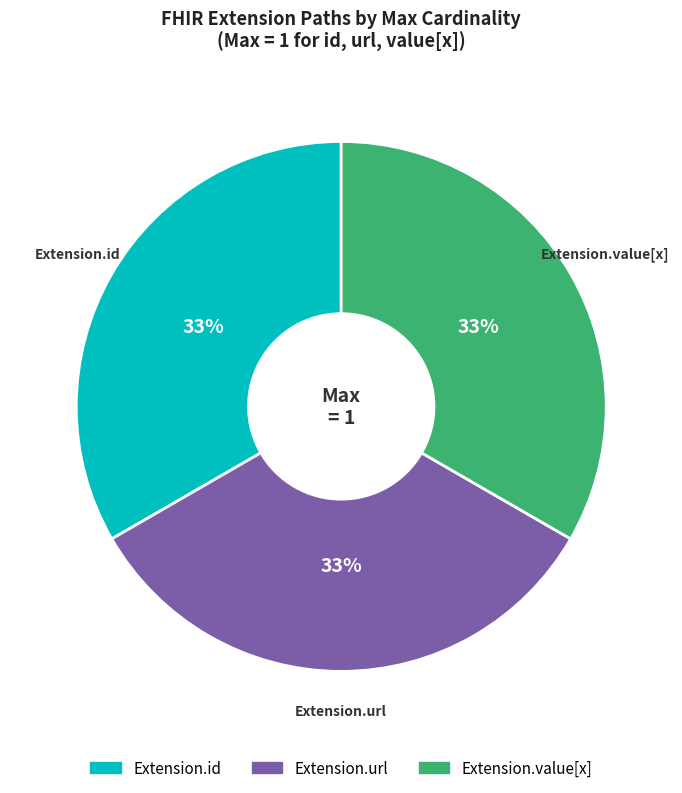

To the nearest percent, what is the average slice percentage?

33%